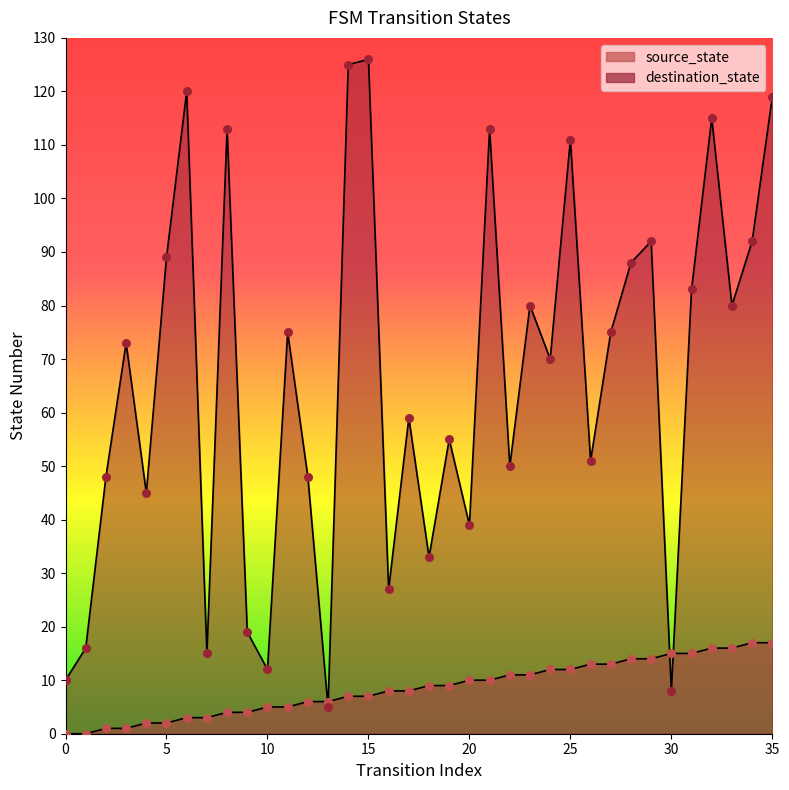

What is the total value across all series at 3?

74